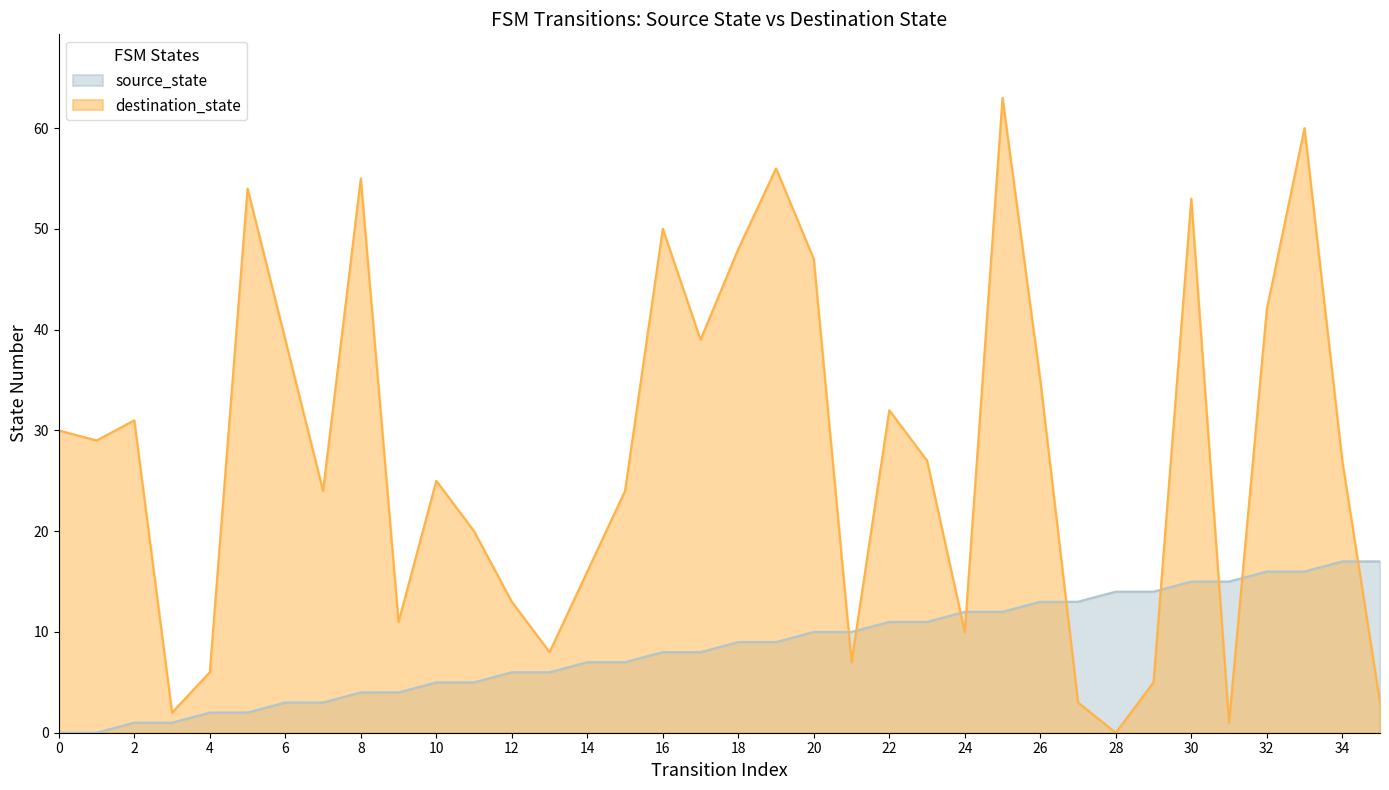

At how many categories does at least one series exceed 57?

2